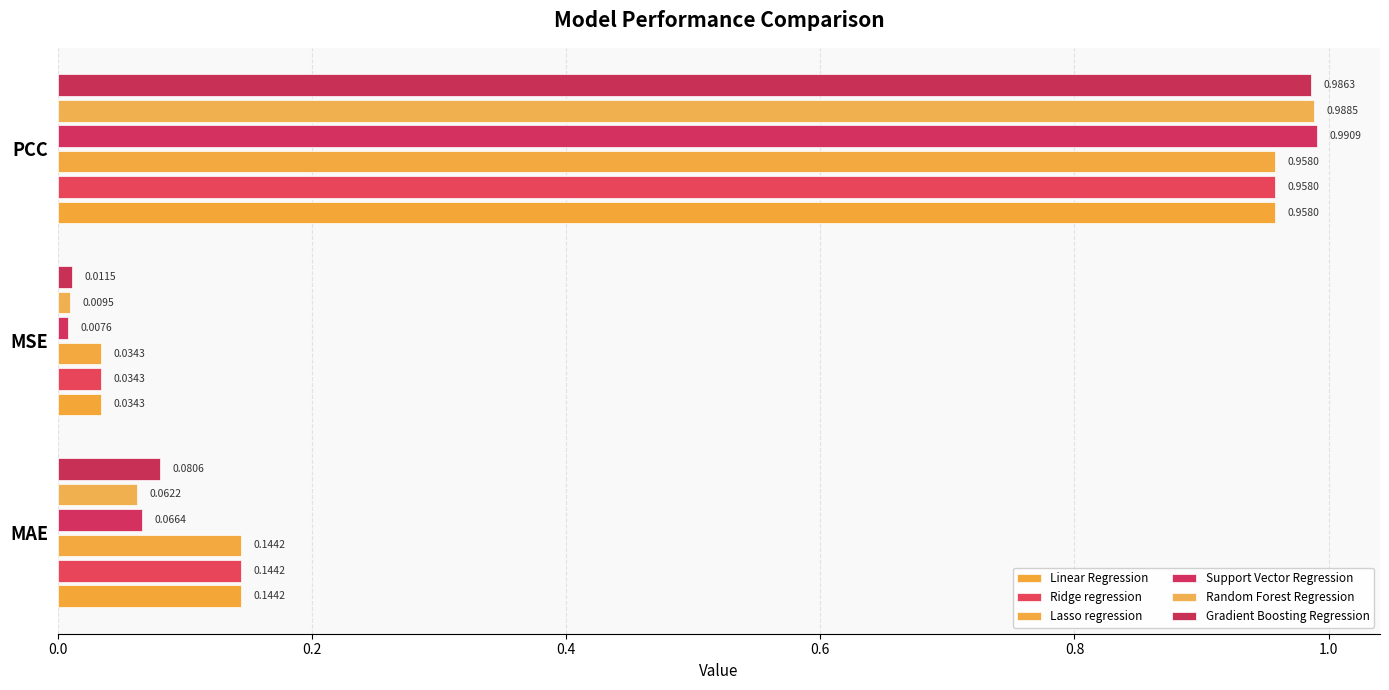

Rank the categories by Support Vector Regression value from highest to lowest.

PCC, MAE, MSE